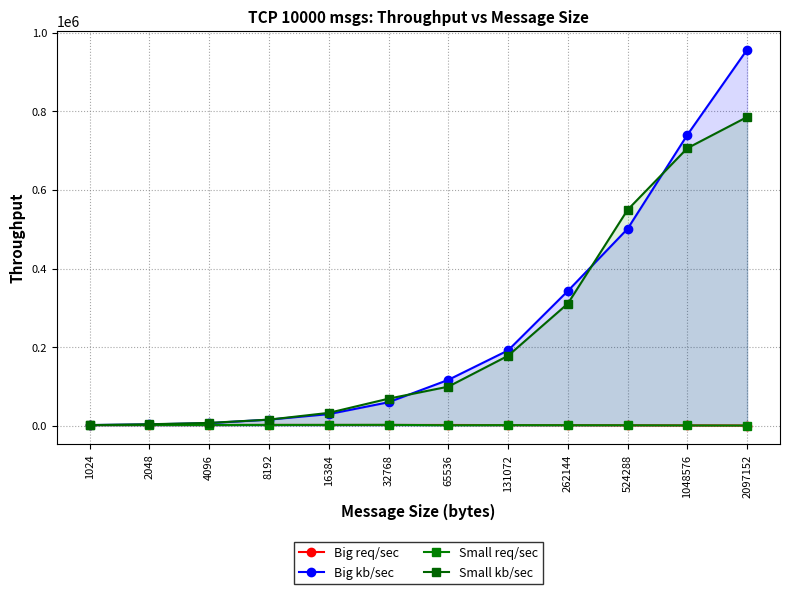

True or false: Big req/sec and Big kb/sec cross at least once.

False